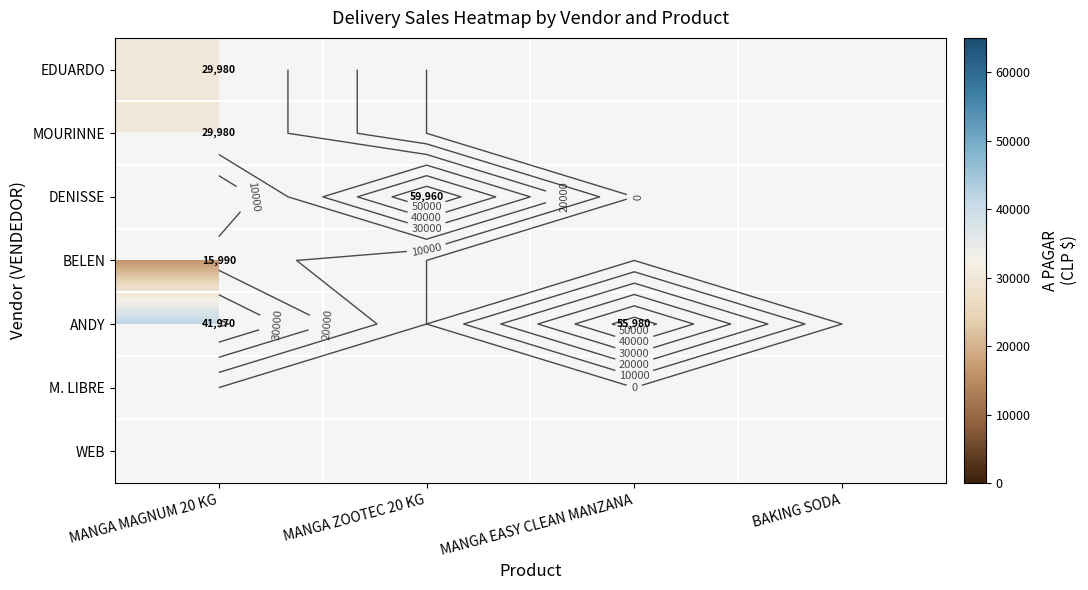

Which series has the widest spread of values?

ANDY